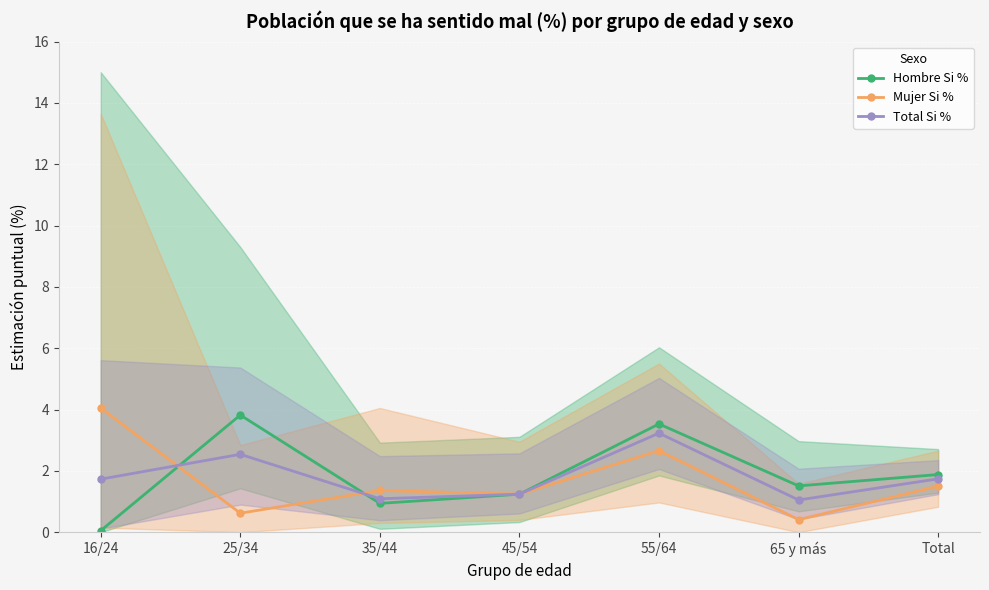

True or false: Total Si % has more than 0 points higher than both neighbors.

True